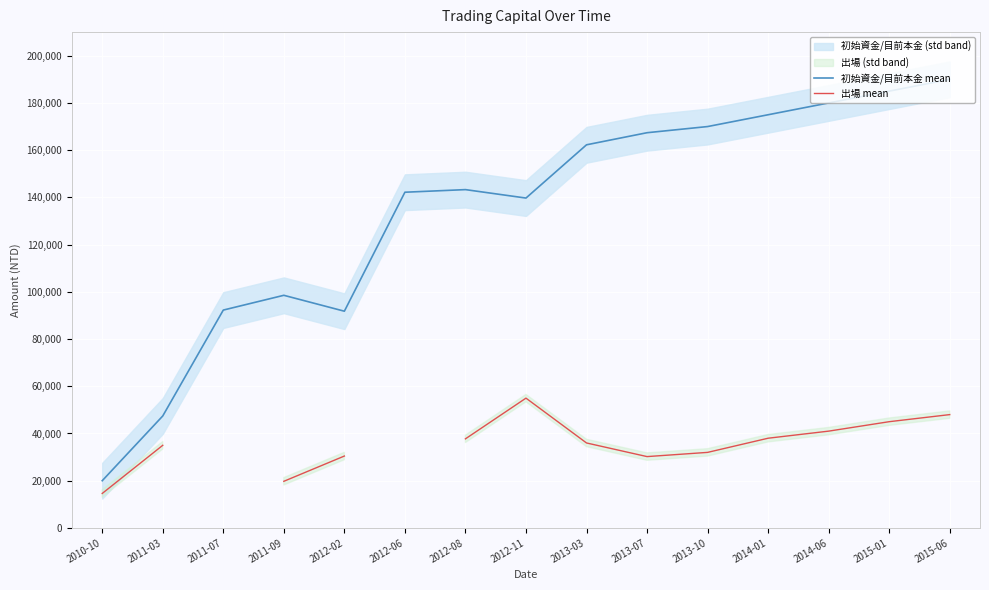

True or false: 出場 mean and 初始資金/目前本金 mean cross at least once.

False